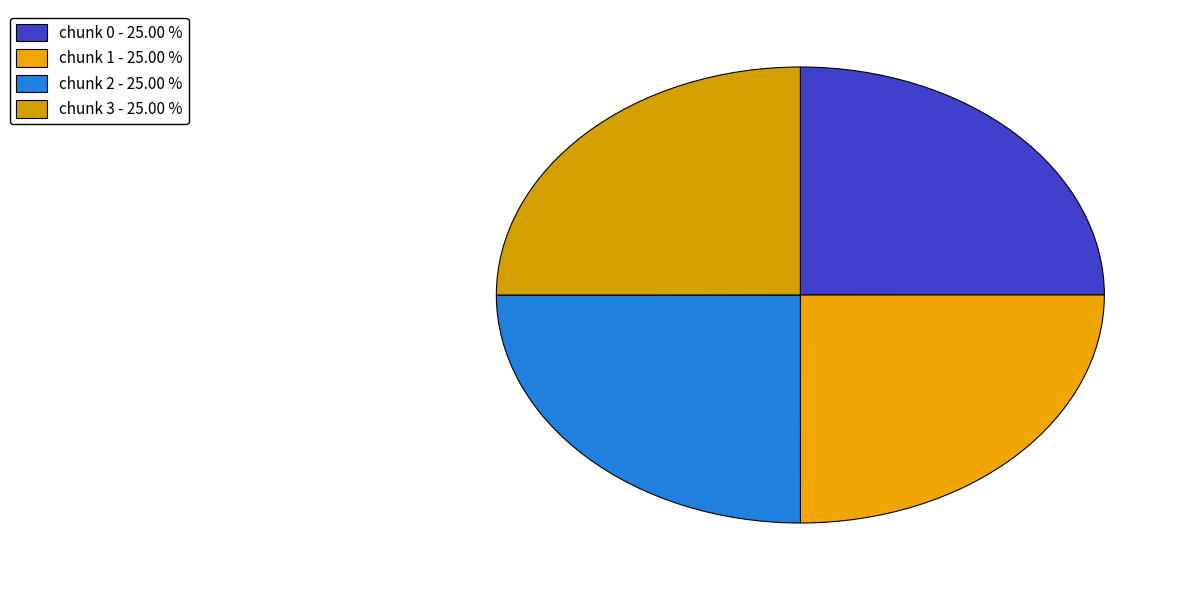

How many slices are in this pie chart?

4